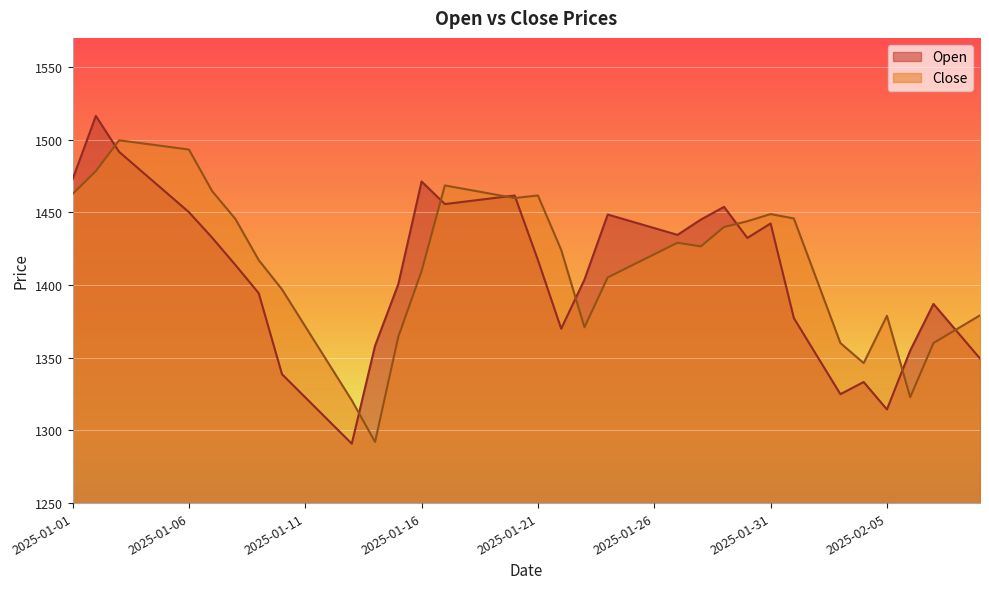

What is the difference between the second highest and minimum values in the Close series?

205.4